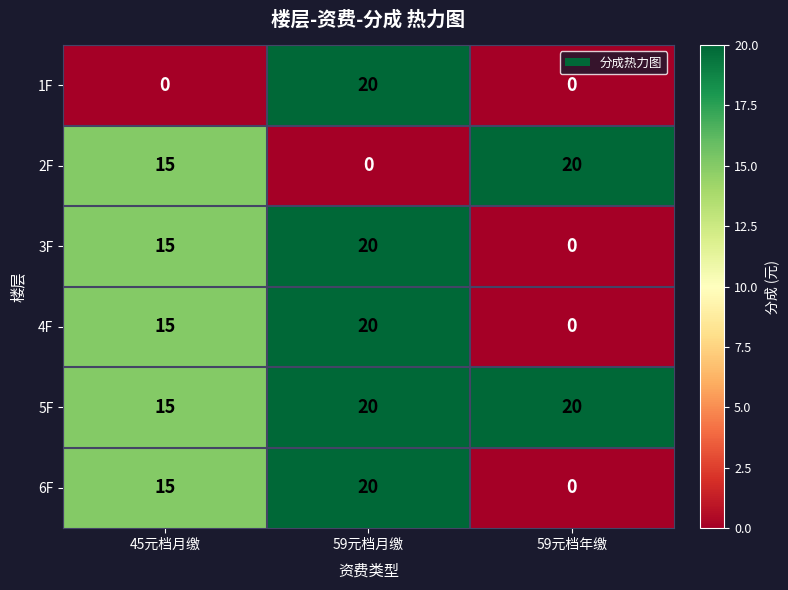

Count the 2F values in the range 0 to 20.

3